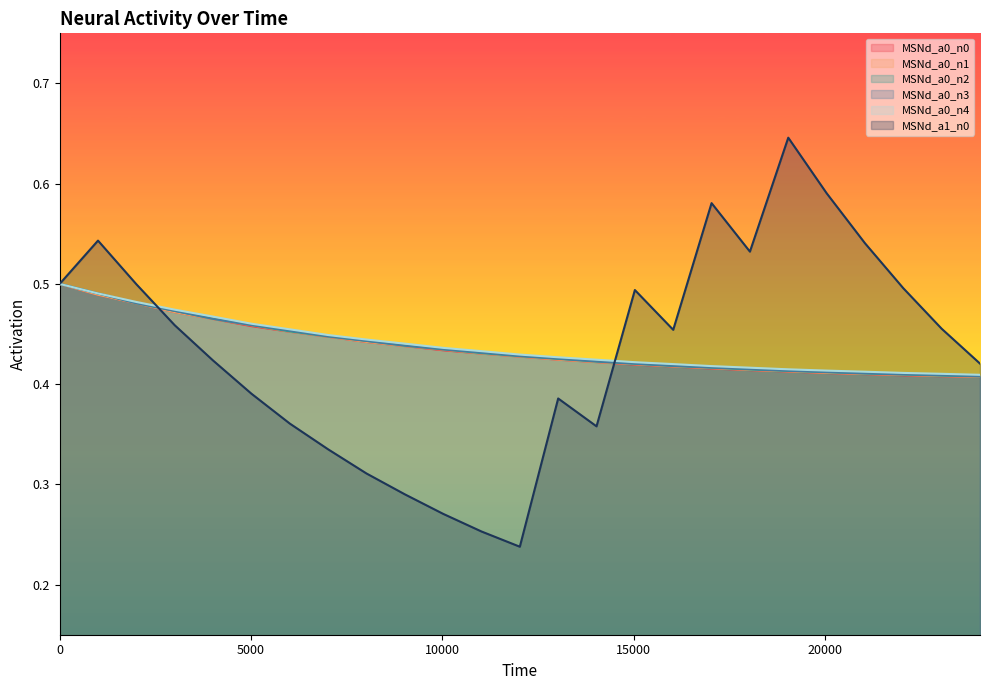

What is the greatest value displayed?

0.6